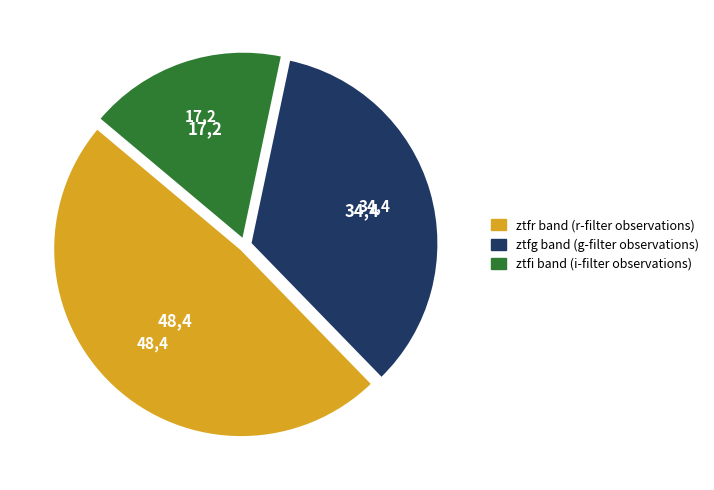

What is the smallest slice in the pie chart?

ztfi